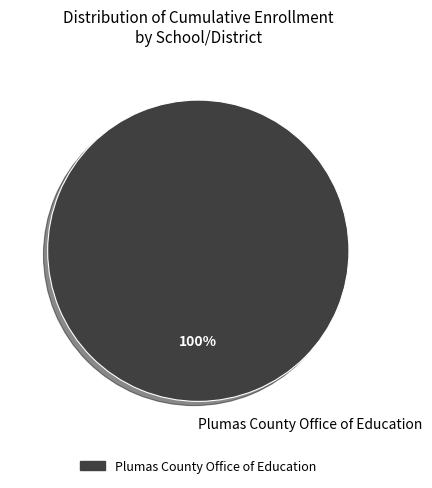

Rank the categories by value from highest to lowest.

Plumas County Office of Education